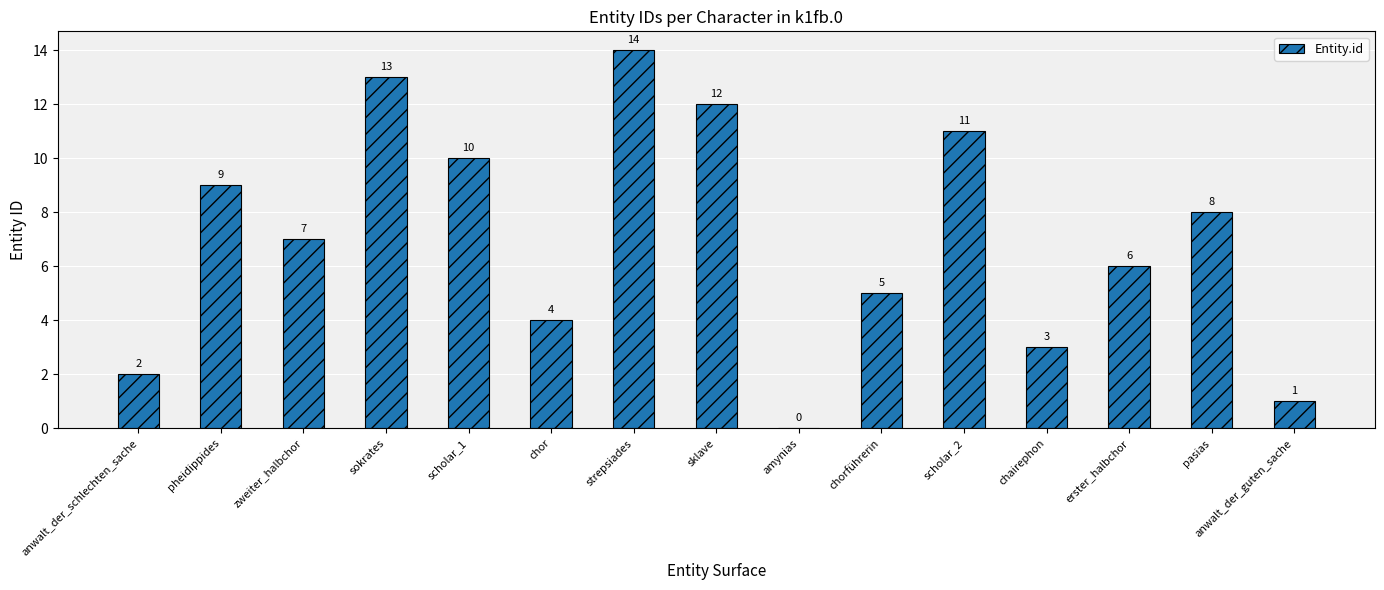

What is the change in value from chorführerin to pasias?

+3